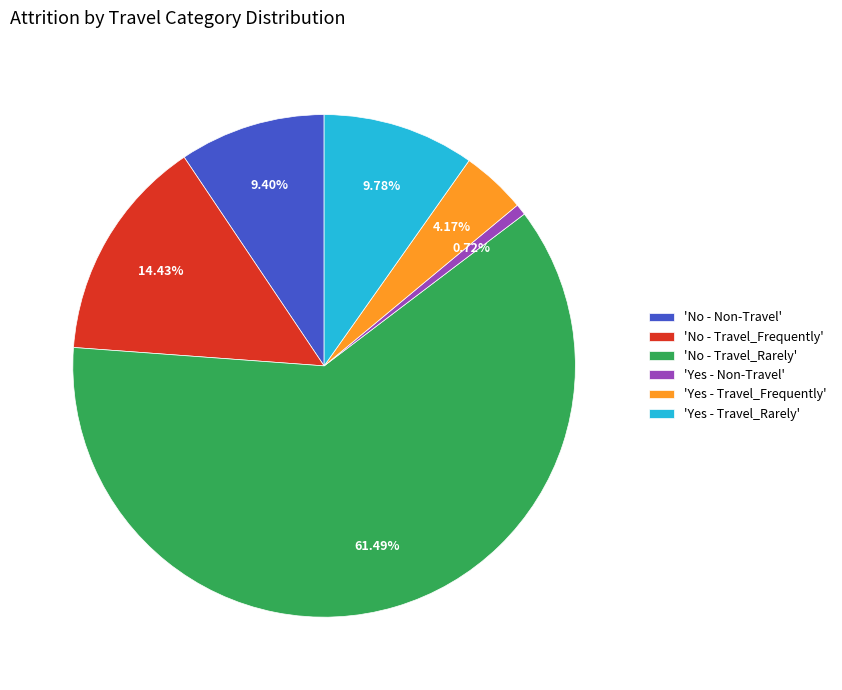

Which slice is the largest?

'No - Travel_Rarely'